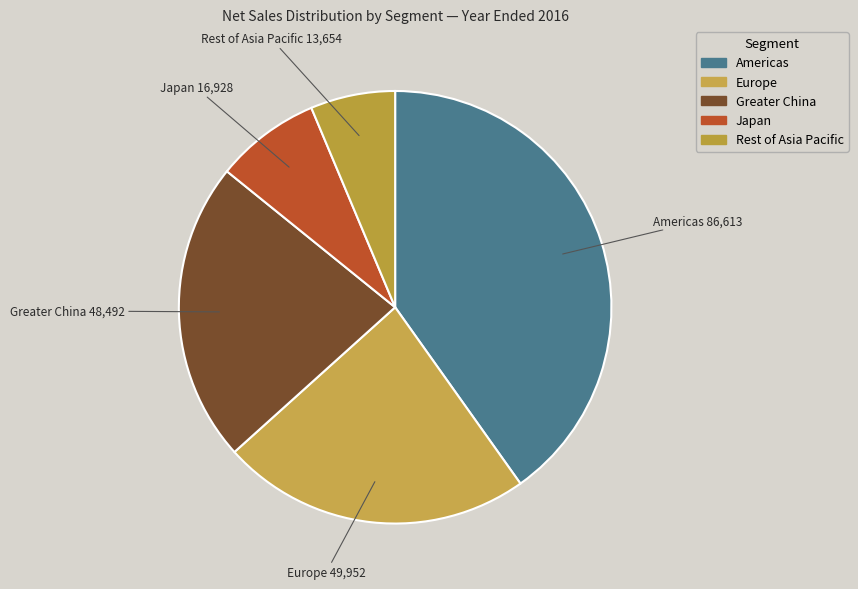

What is the ratio of the value at Japan to the value at Europe?

0.3